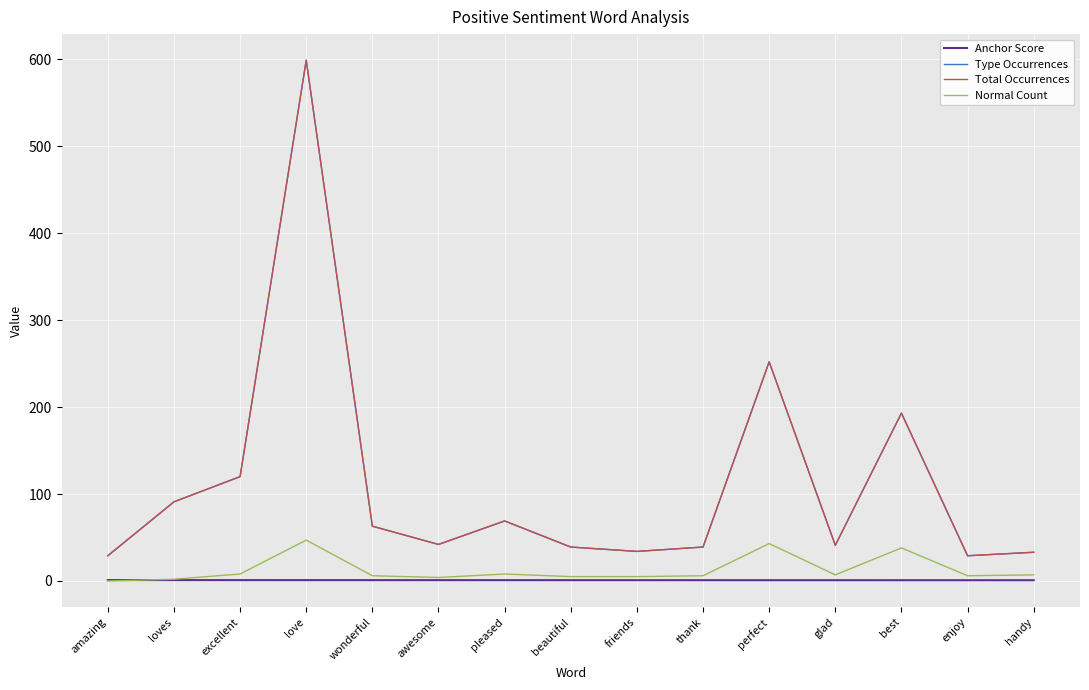

Reading left to right, extract all data points from this chart.

Anchor Score: amazing=1.0	loves=1.0	excellent=0.9	love=0.9	wonderful=0.9	awesome=0.9	pleased=0.9	beautiful=0.9	friends=0.9	thank=0.9	perfect=0.9	glad=0.9	best=0.8	enjoy=0.8	handy=0.8
Type Occurrences: amazing=29.0	loves=91.0	excellent=120.0	love=599.0	wonderful=63.0	awesome=42.0	pleased=69.0	beautiful=39.0	friends=34.0	thank=39.0	perfect=252.0	glad=41.0	best=193.0	enjoy=29.0	handy=33.0
Total Occurrences: amazing=29.0	loves=91.0	excellent=120.0	love=599.0	wonderful=63.0	awesome=42.0	pleased=69.0	beautiful=39.0	friends=34.0	thank=39.0	perfect=252.0	glad=41.0	best=193.0	enjoy=29.0	handy=33.0
Normal Count: amazing=0.0	loves=2.0	excellent=8.0	love=47.0	wonderful=6.0	awesome=4.0	pleased=8.0	beautiful=5.0	friends=5.0	thank=6.0	perfect=43.0	glad=7.0	best=38.0	enjoy=6.0	handy=7.0